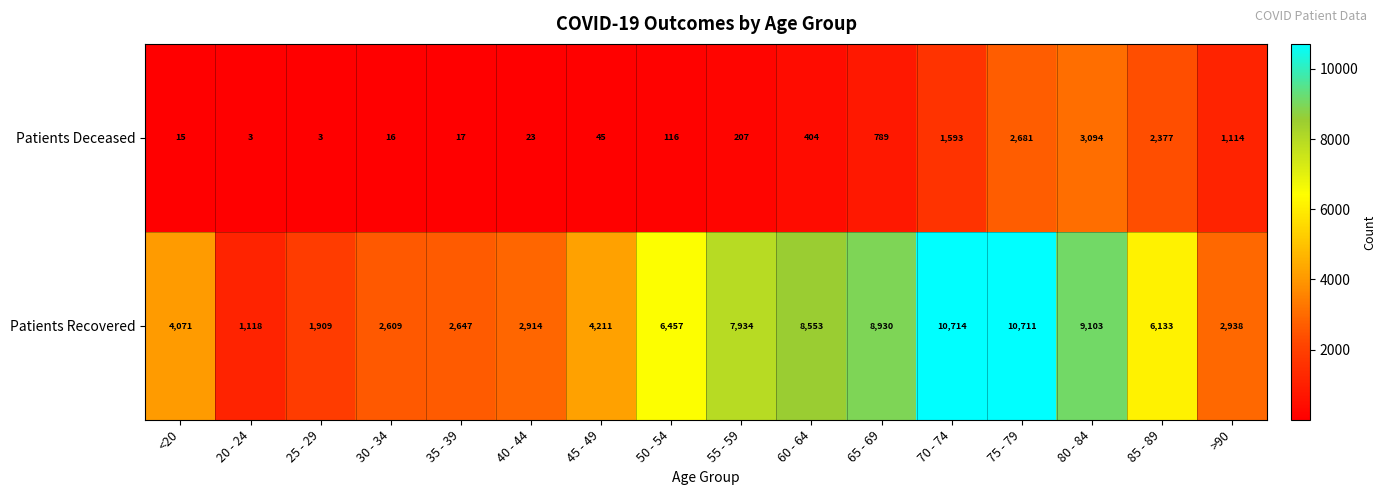

What is the spread (max minus min) of values at <20?

4056